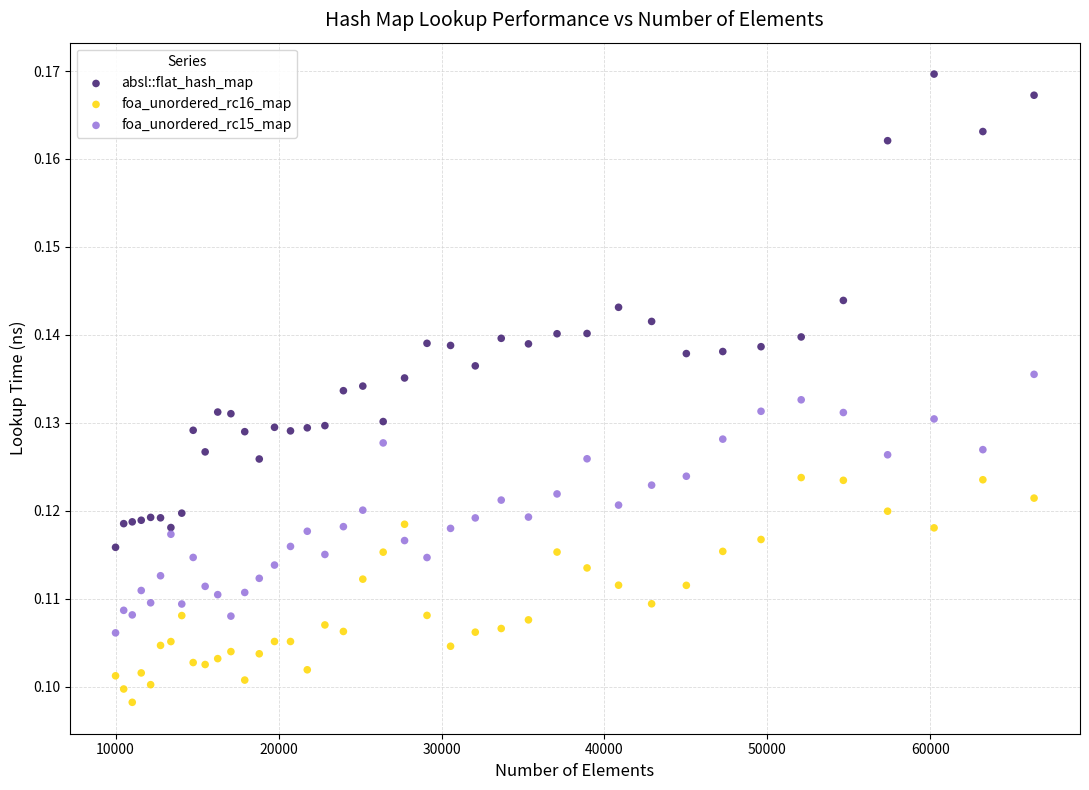

Which series reaches the minimum Y coordinate?

foa_unordered_rc16_map